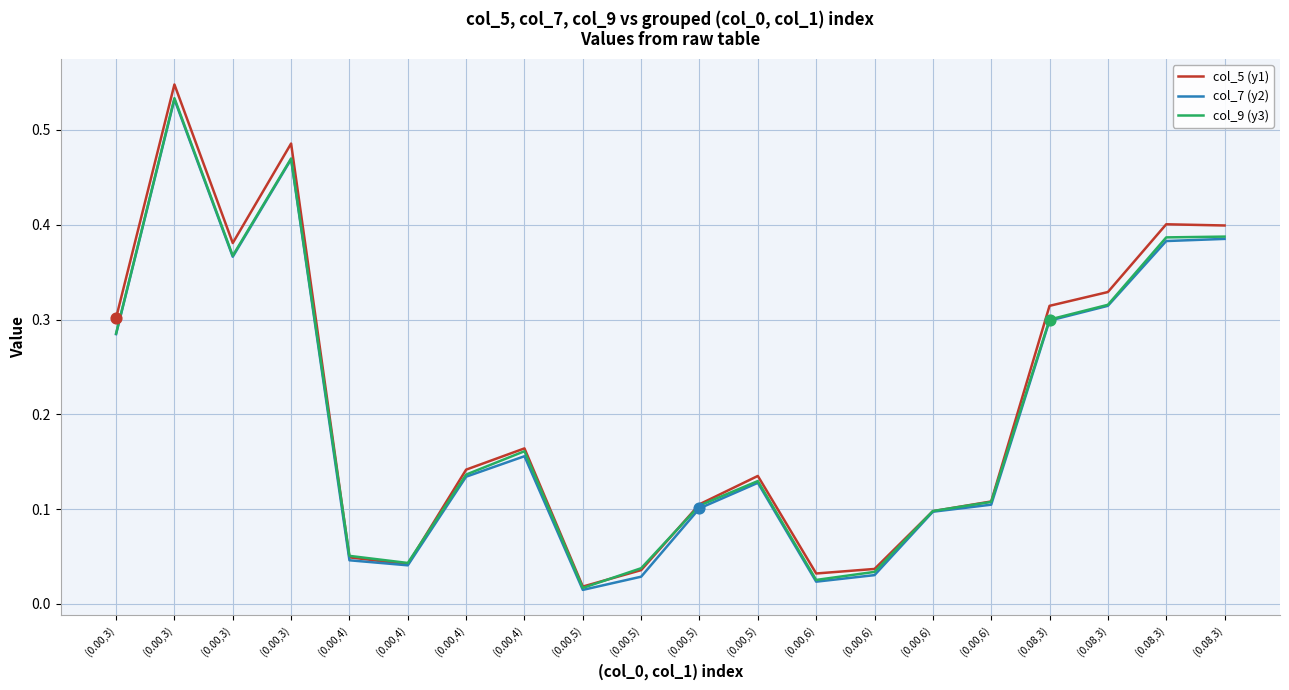

How many lines are shown in the chart?

3